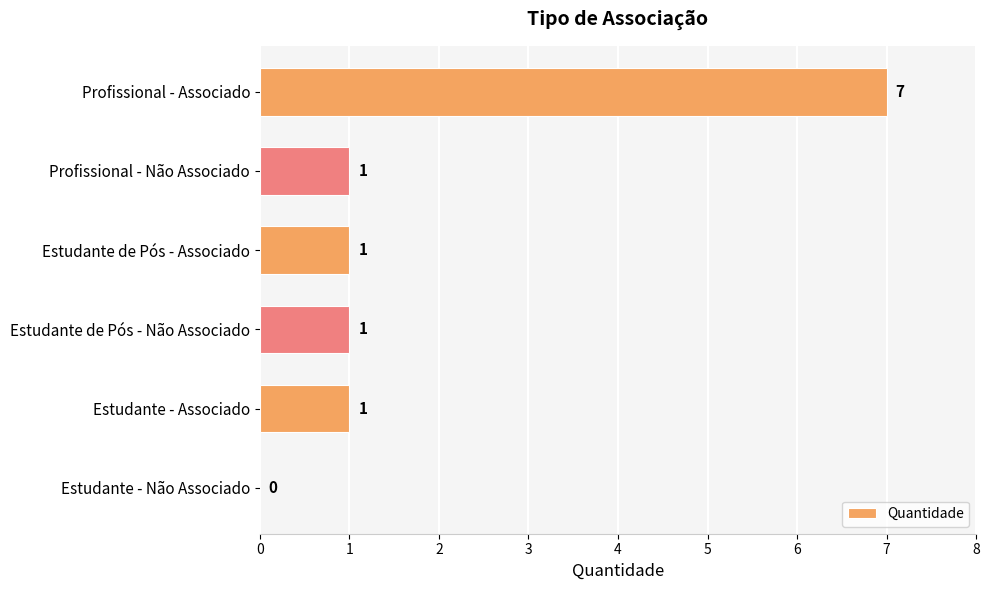

What is the sum of all values?

11